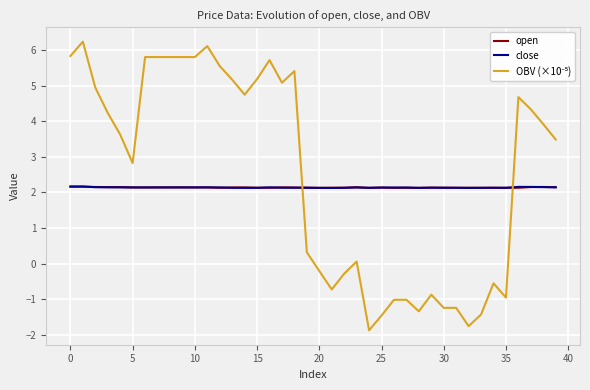

What is the maximum value shown in the chart?

6.2